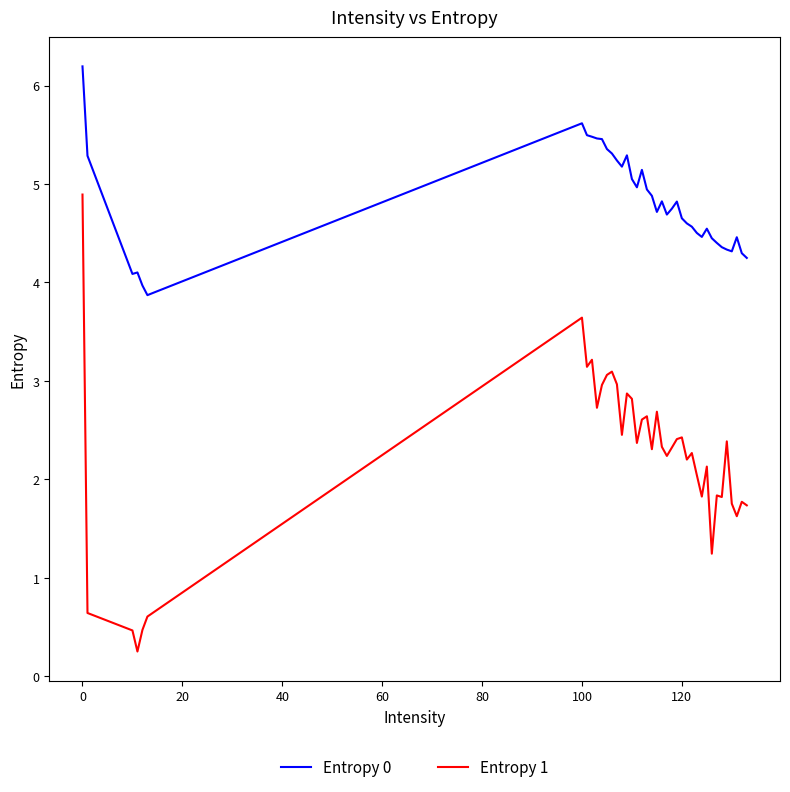

What is the difference between the second highest and minimum values in the Entropy 0 series?

1.7